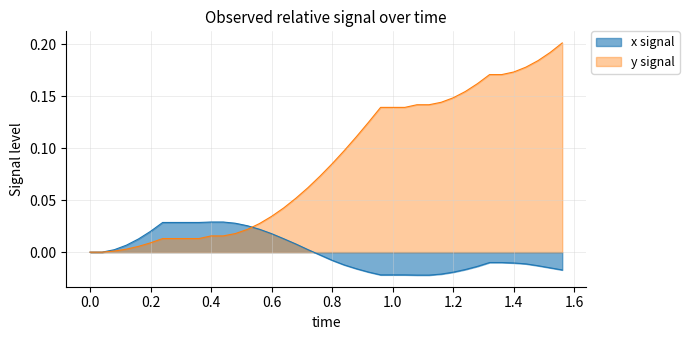

What is the average value of the y series?

0.1